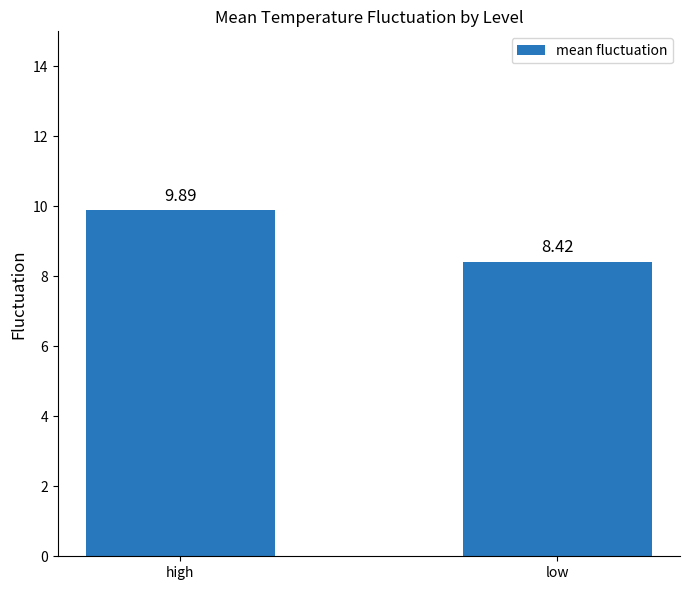

Between high and low, which is larger?

high